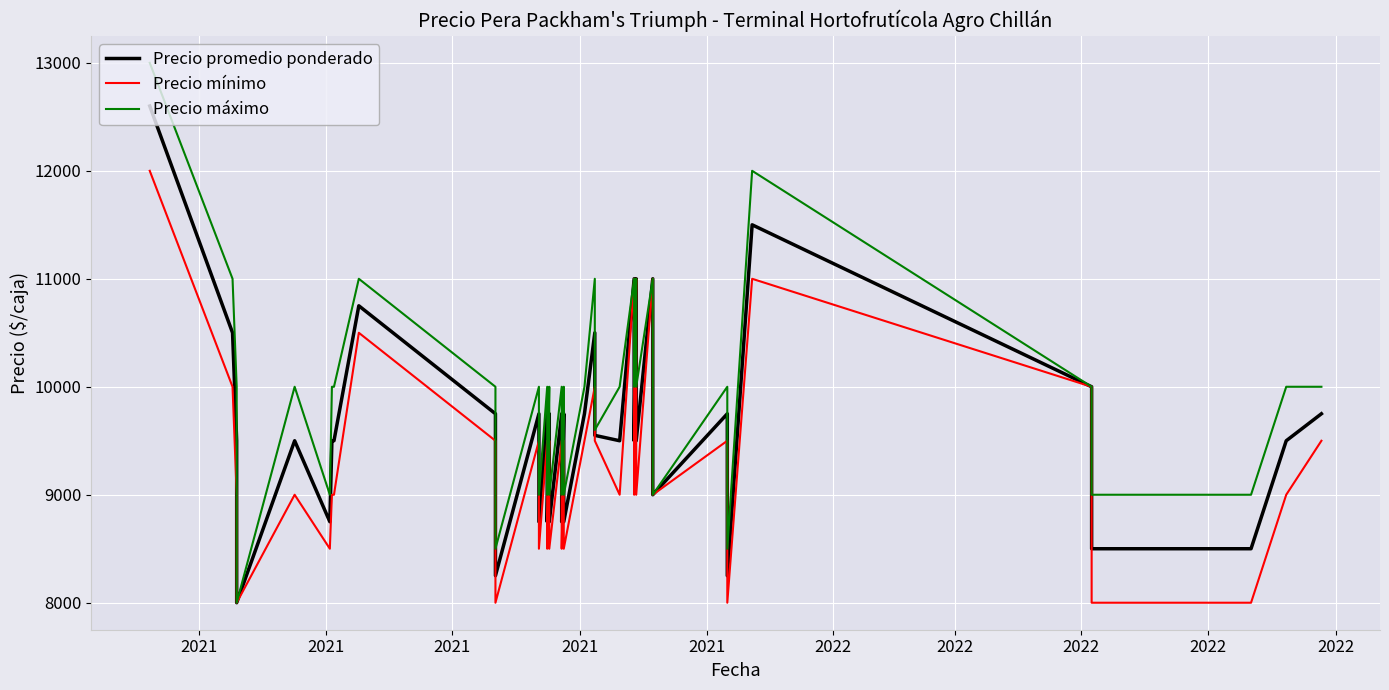

What is the minimum value for Precio promedio ponderado?

8000